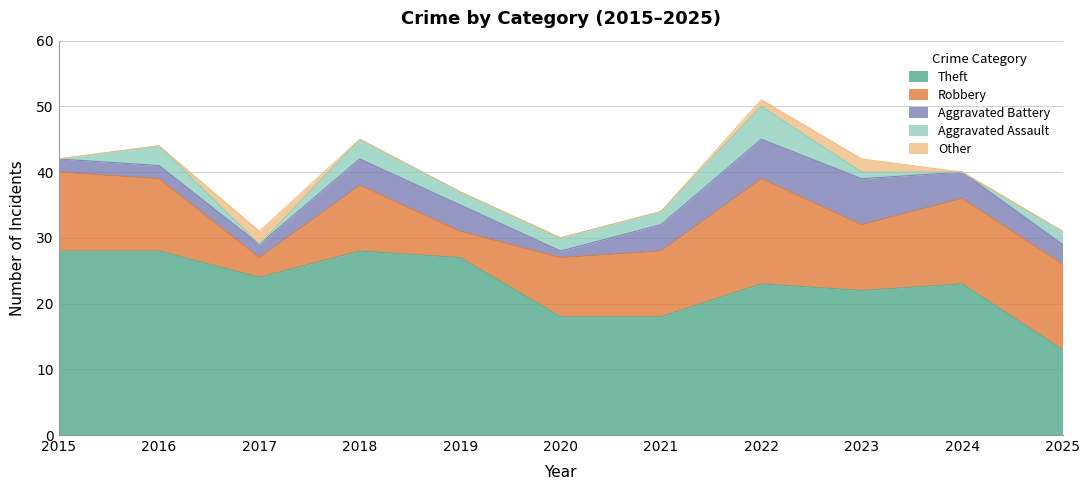

How many data points in Robbery are less than 10?

3